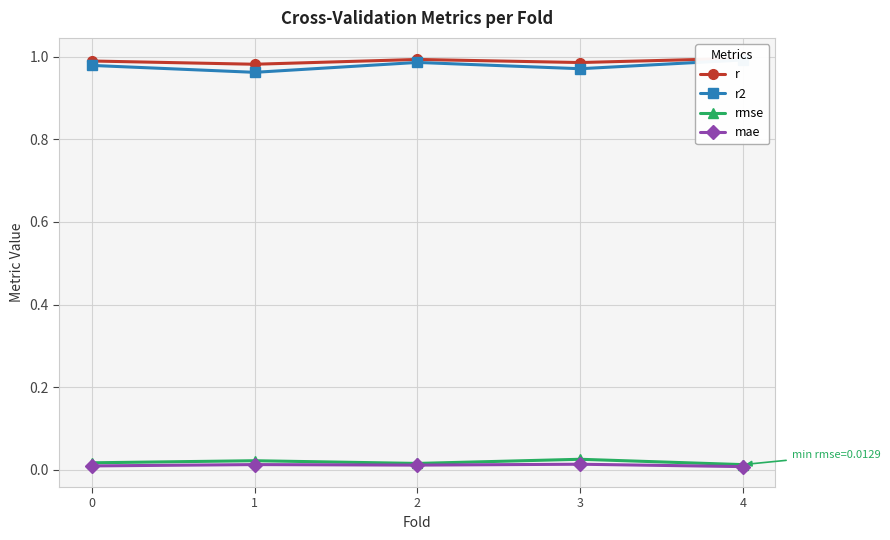

What are all the series names shown in the legend?

r, r2, rmse, mae